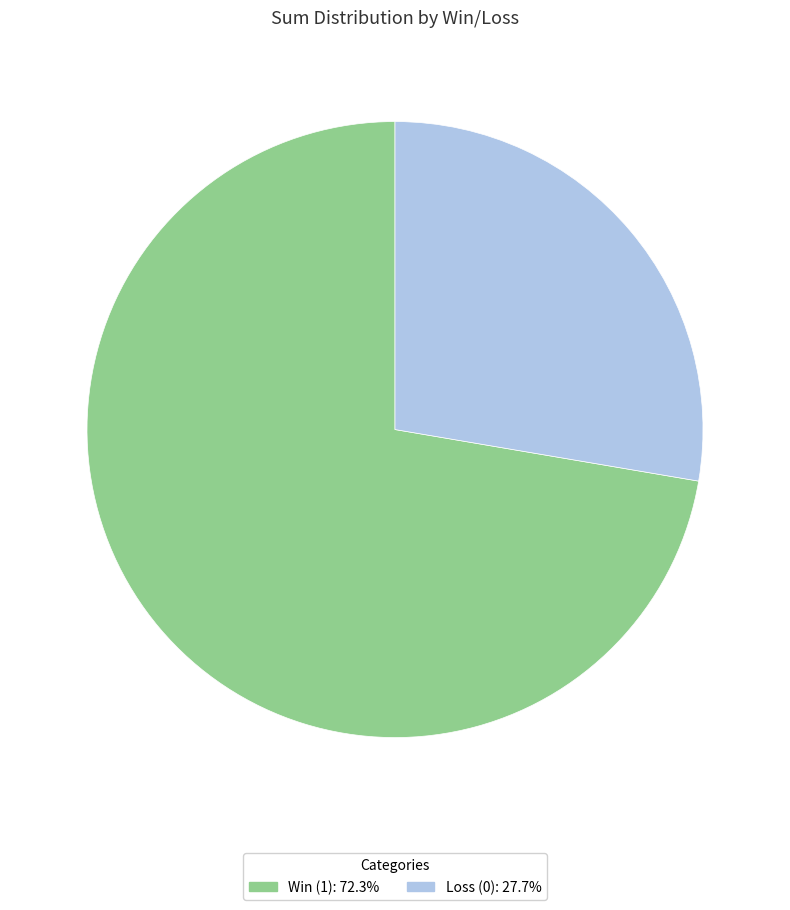

Is there a majority slice in this chart?

Yes